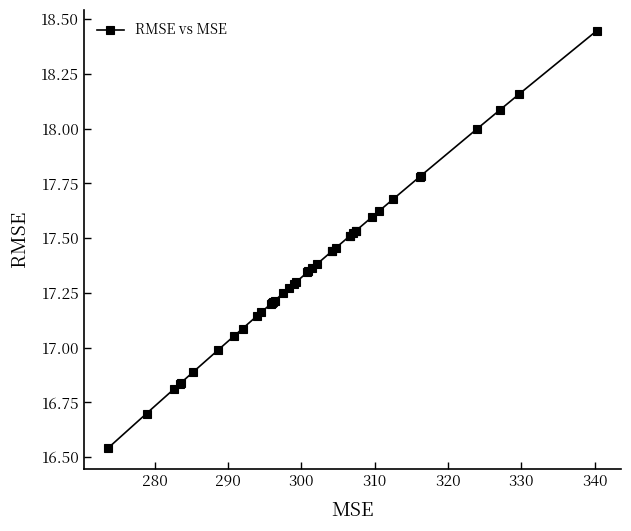

What is the sum of all values?

694.5